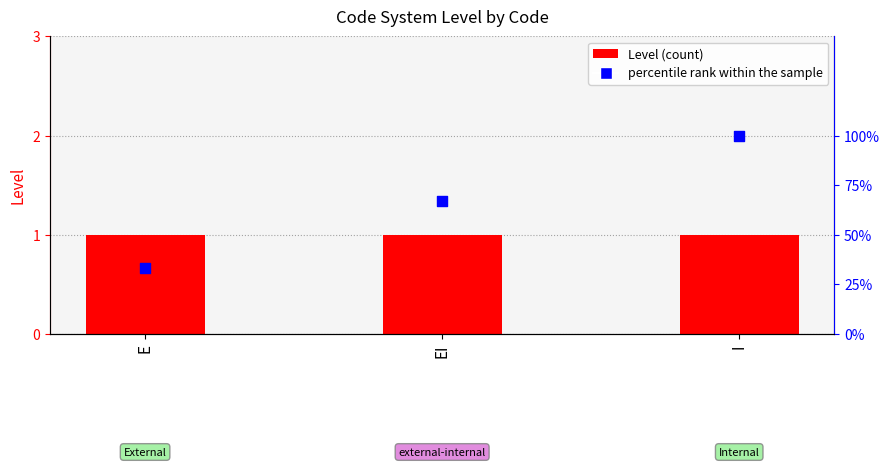

What is the total value across all series at EI?

68